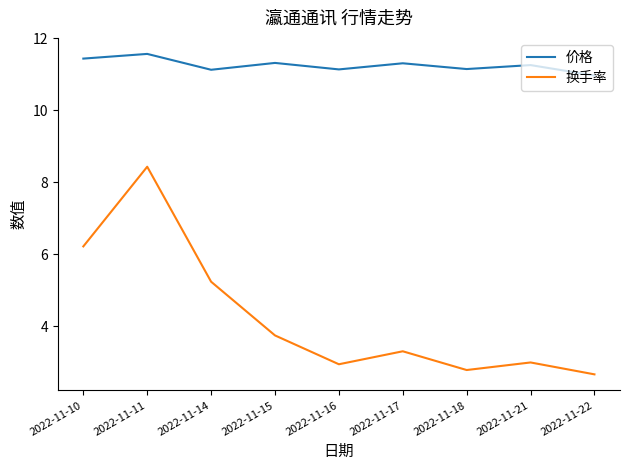

What is the sum of all 换手率 values?

38.4